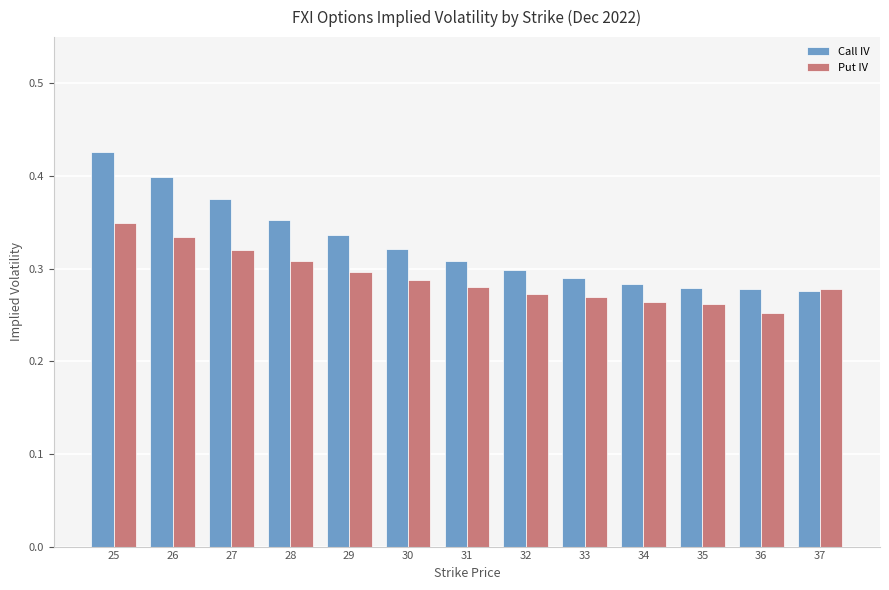

The Put IV series shows 0.3 at 27. True or false?

True